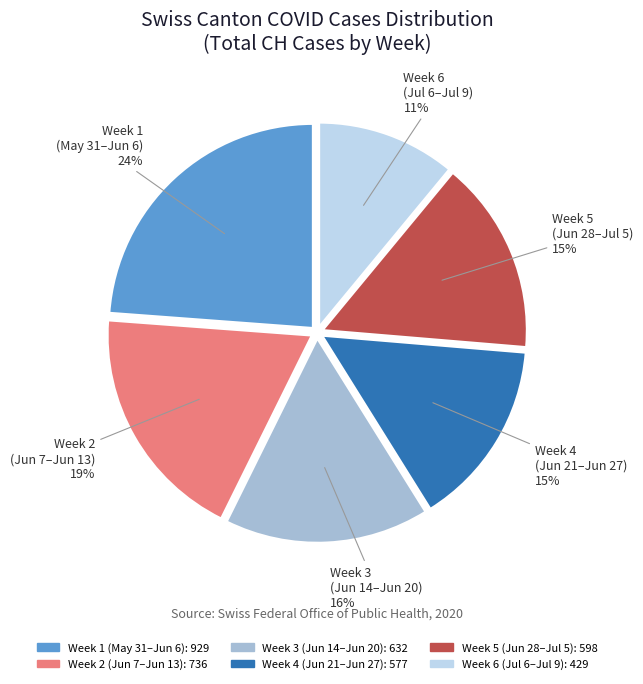

Does any single category account for the majority?

No